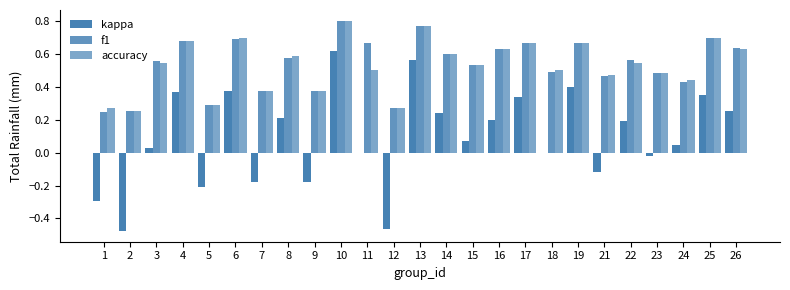

How many groups of bars are there?

25